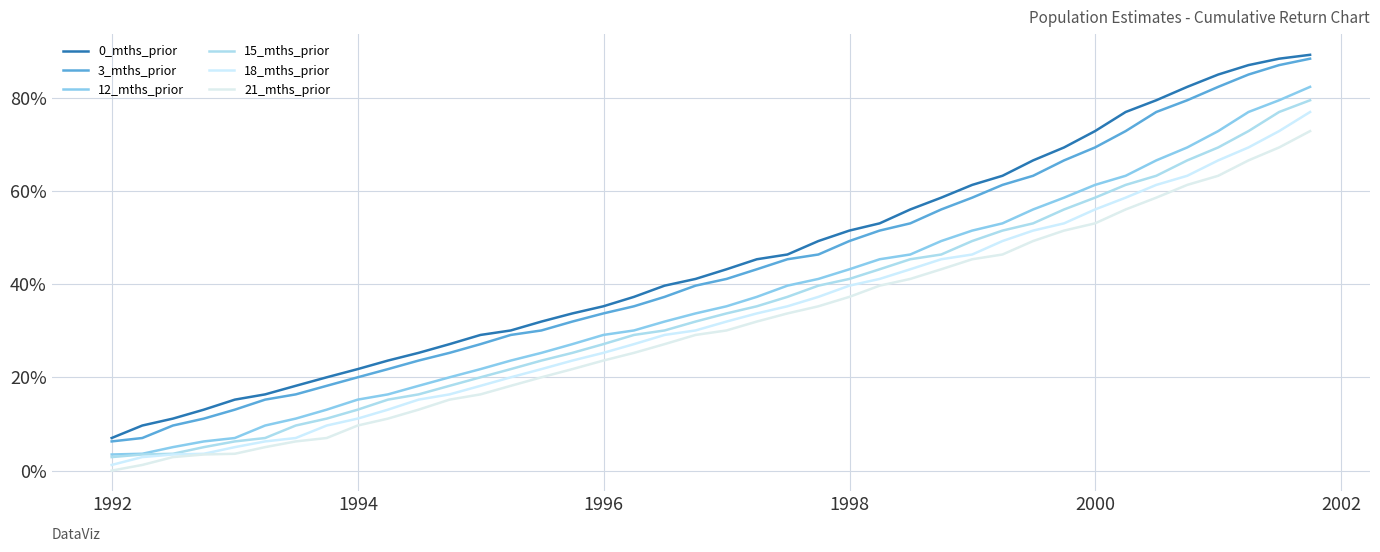

True or false: 3_mths_prior has more than 0 points higher than both neighbors.

False